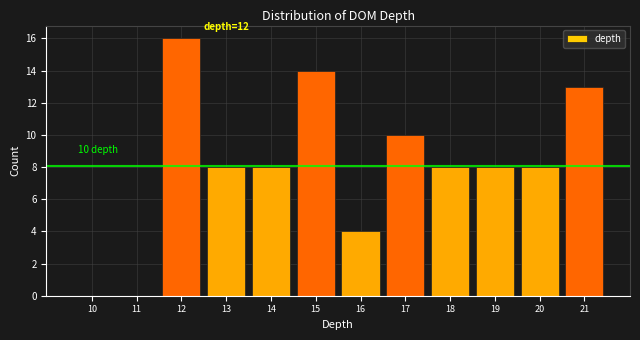

Reading left to right, what are all the values shown in this chart?

10=0	11=0	12=16	13=8	14=8	15=14	16=4	17=10	18=8	19=8	20=8	21=13